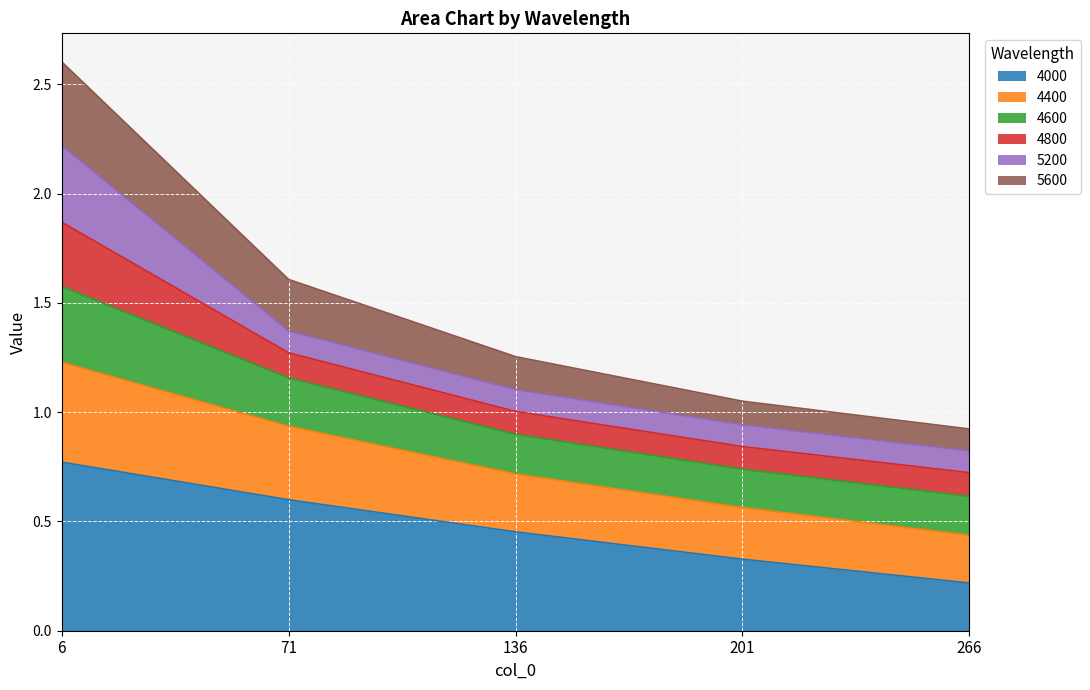

List the labels in order of 4000 value, largest first.

6, 71, 136, 201, 266